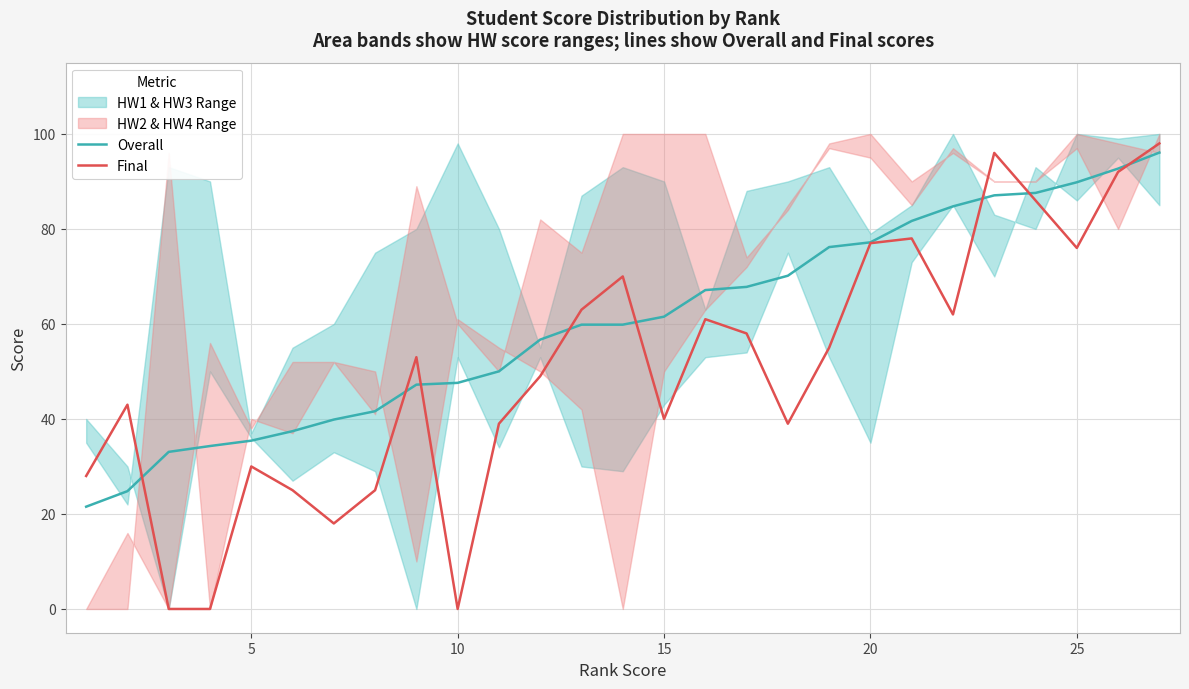

After their last crossing, which series has the higher values: Overall or Final?

Final